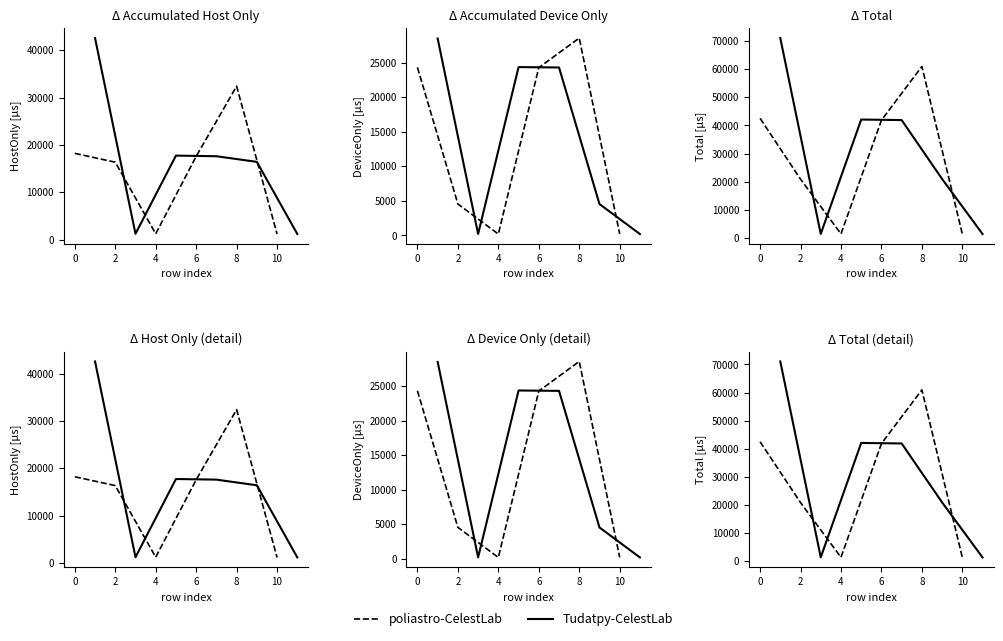

Rank the series by their maximum value, from highest to lowest.

Tudatpy-CelestLab, poliastro-CelestLab